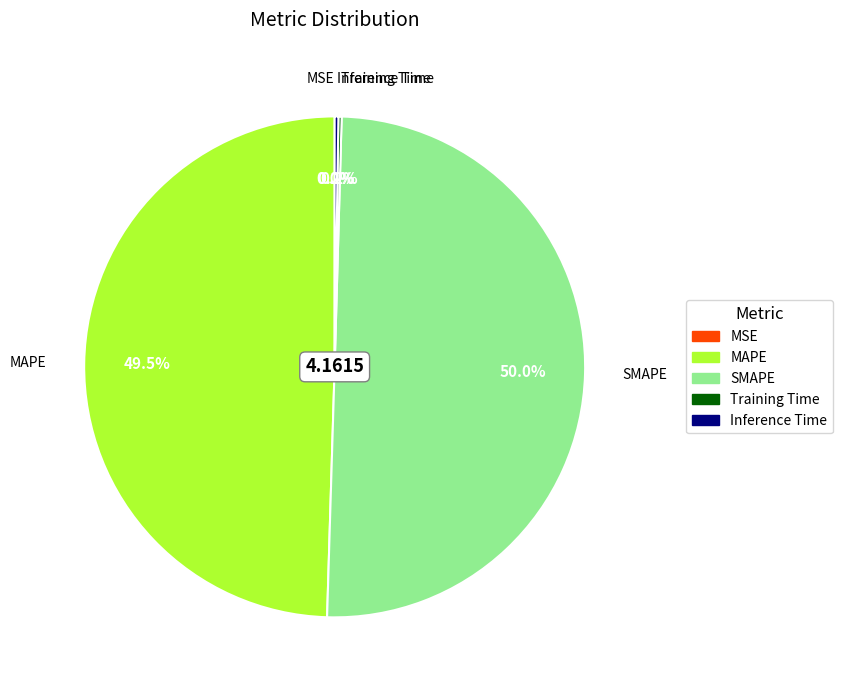

What is the ratio of the value at MAPE to the value at SMAPE?

1.0